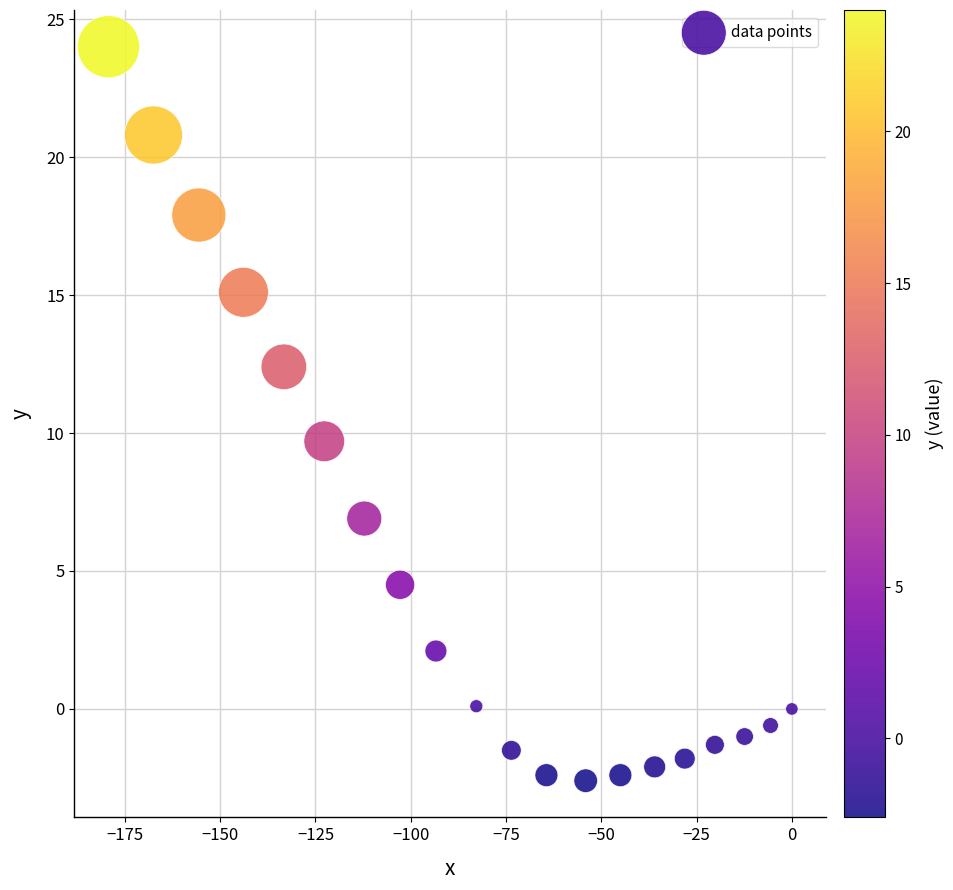

What is the range of Y values (max minus min)?

26.6